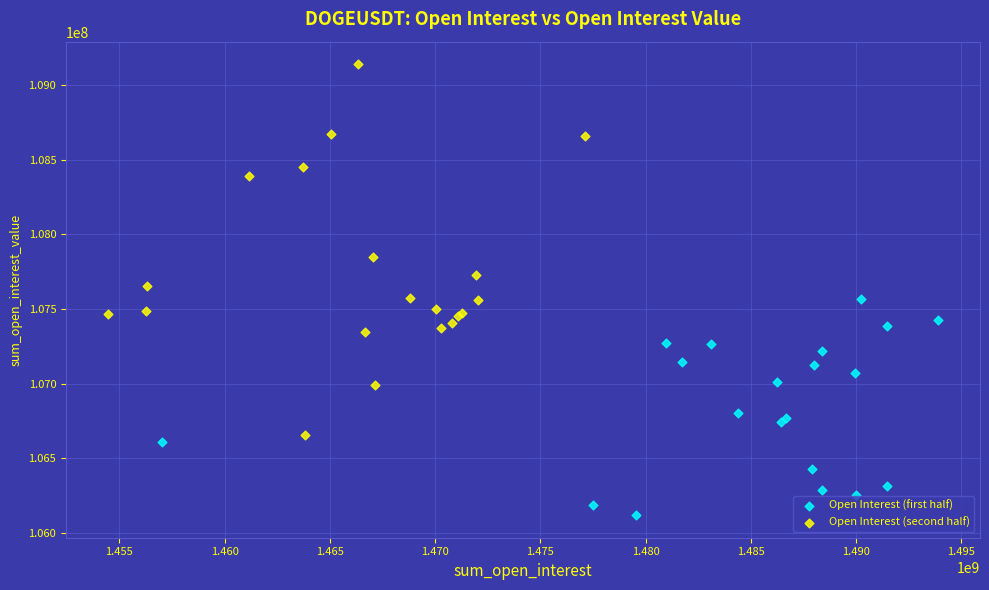

Which series contains the highest Y value?

Open Interest (second half)